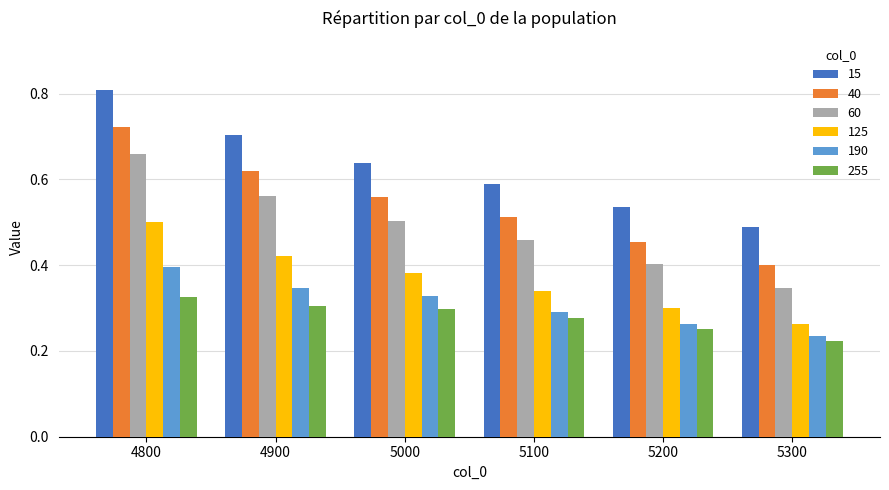

The value of 125 at 5100 is 0.1. True or false?

False